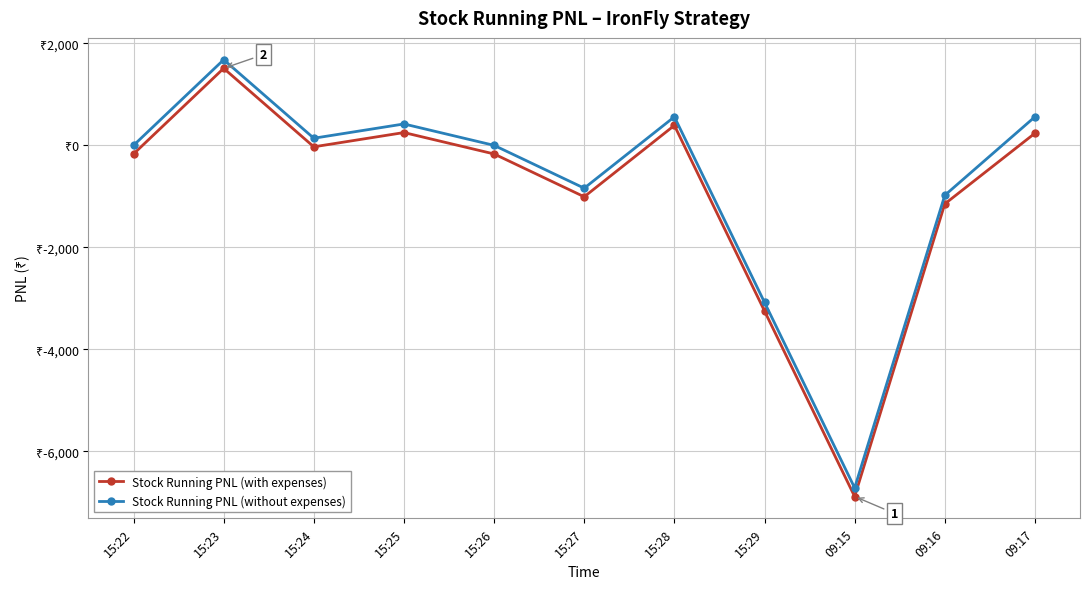

What position from the left is 15:25?

4